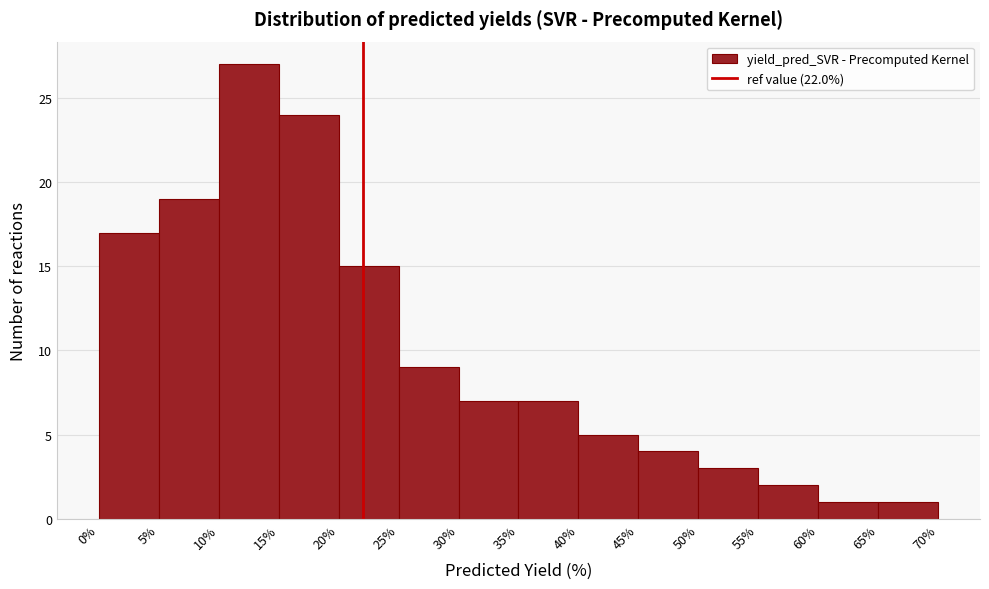

Reading left to right, list every bar in this chart as the range it spans on the x-axis followed by its height. The values are not printed on the chart, so give them approximately, as read against the axis.

0% to 5%: 17
5% to 10%: 19
10% to 15%: 27
15% to 20%: 24
20% to 25%: 15
25% to 30%: 9
30% to 35%: 7
35% to 40%: 7
40% to 45%: 5
45% to 50%: 4
50% to 55%: 3
55% to 60%: 2
60% to 65%: 1
65% to 70%: 1